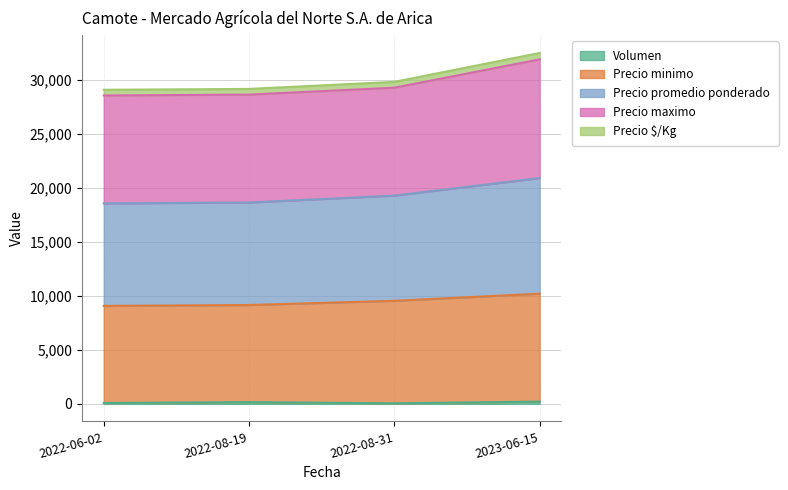

The value of Precio minimo at 2023-06-15 is 4531. True or false?

False